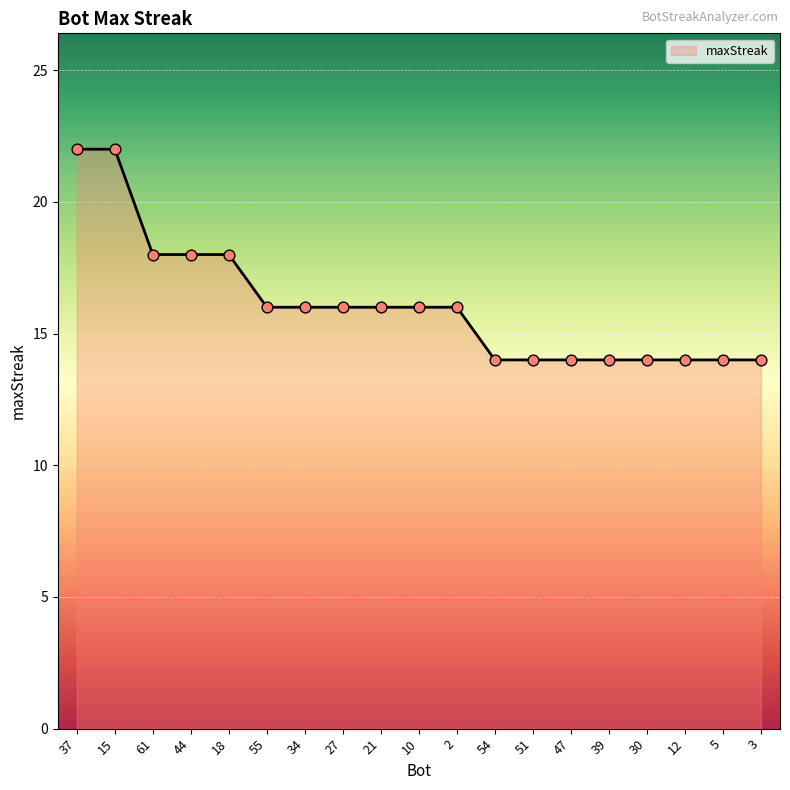

What is the change in value from 18 to 3?

-4